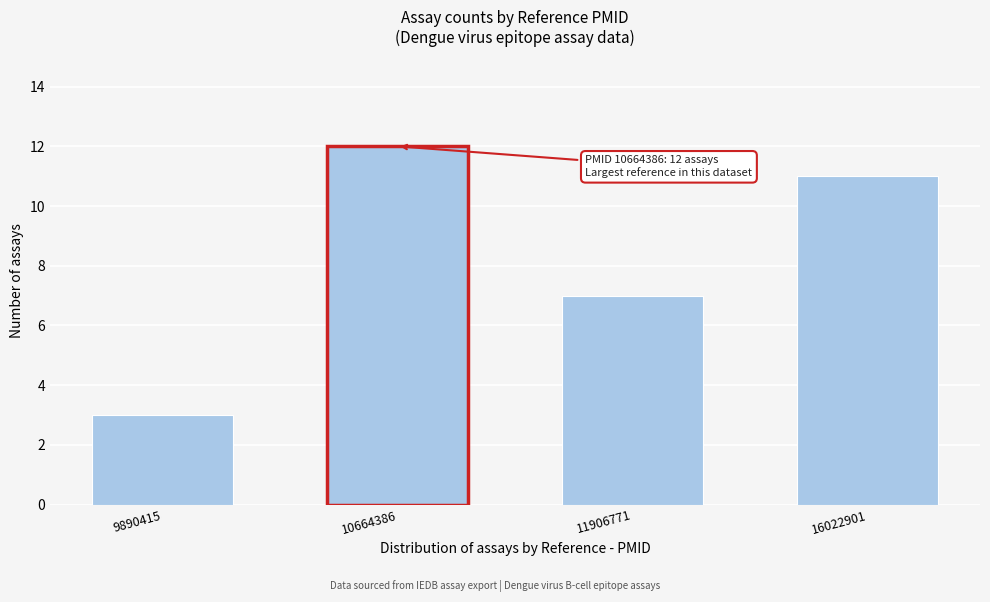

Reading left to right, what are all the values shown in this chart?

9890415=3	10664386=12	11906771=7	16022901=11